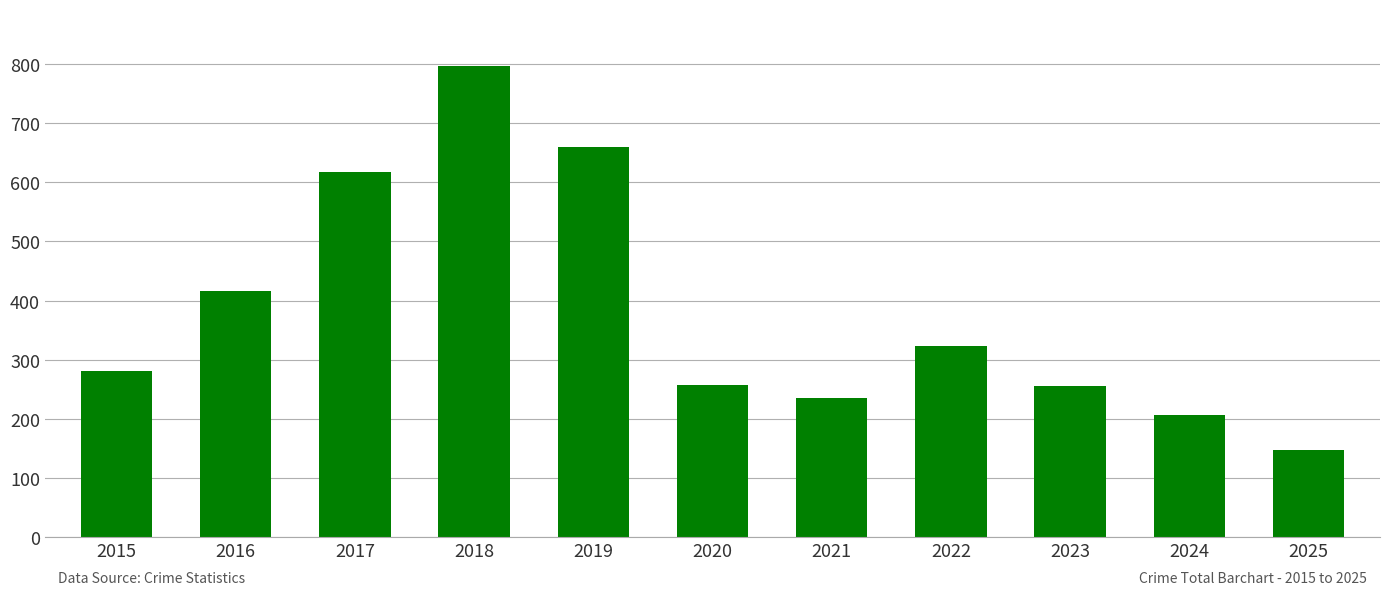

What is the sum of all values?

4197